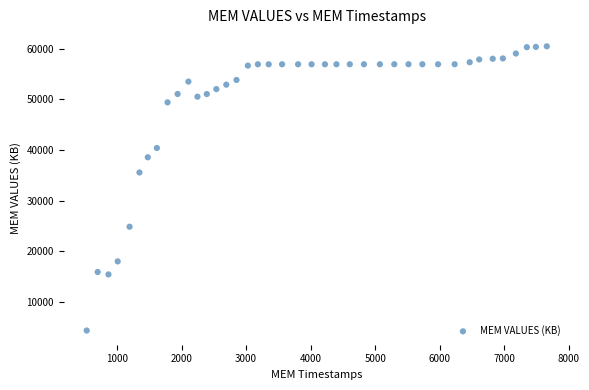

What Y value in the scatter plot is closest to 32436?

35583